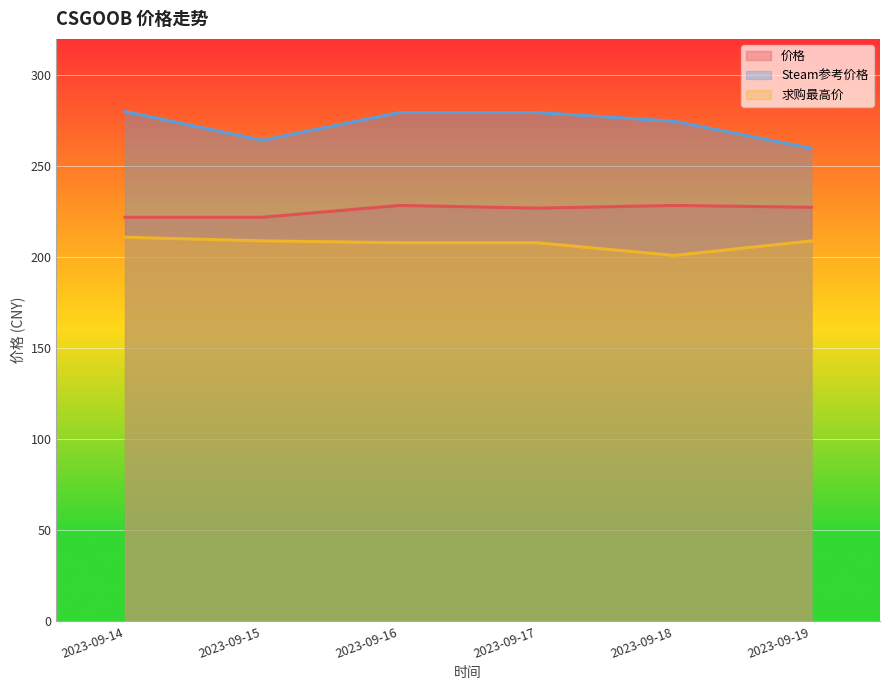

What are all the series names shown in the legend?

价格, Steam参考价格, 求购最高价